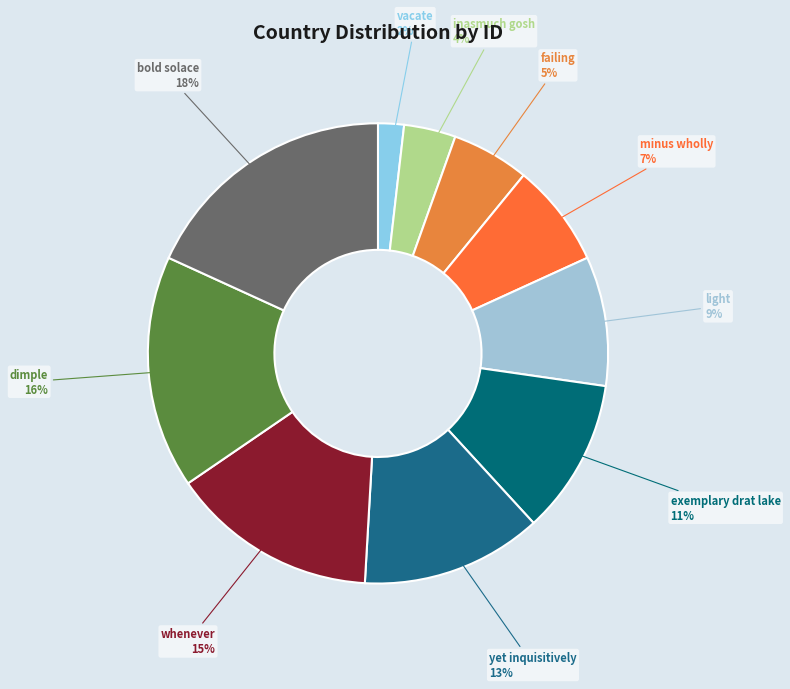

Which category has the biggest portion of the pie?

bold solace